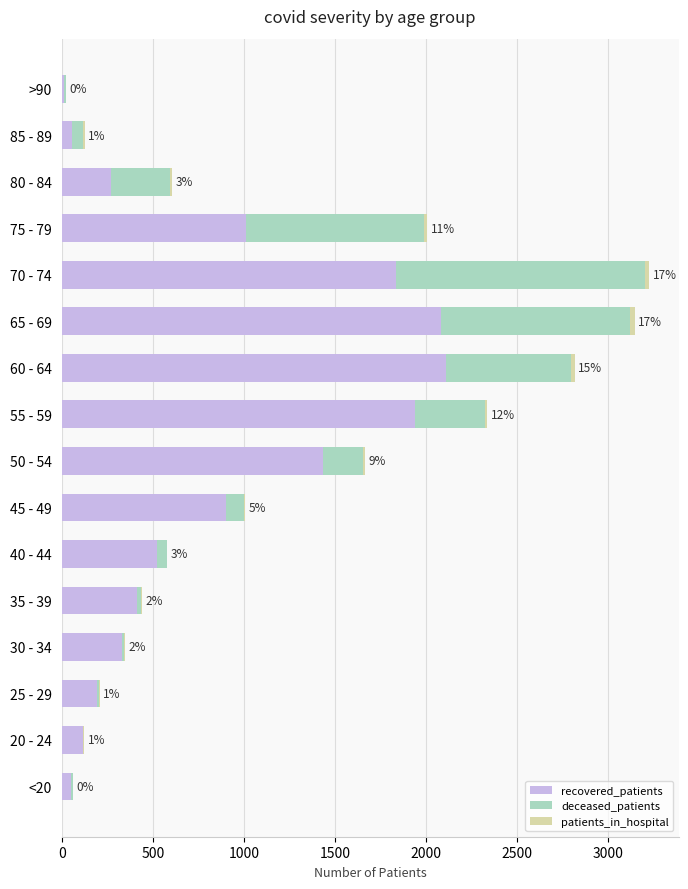

What is the highest value of the recovered_patients series?

2111